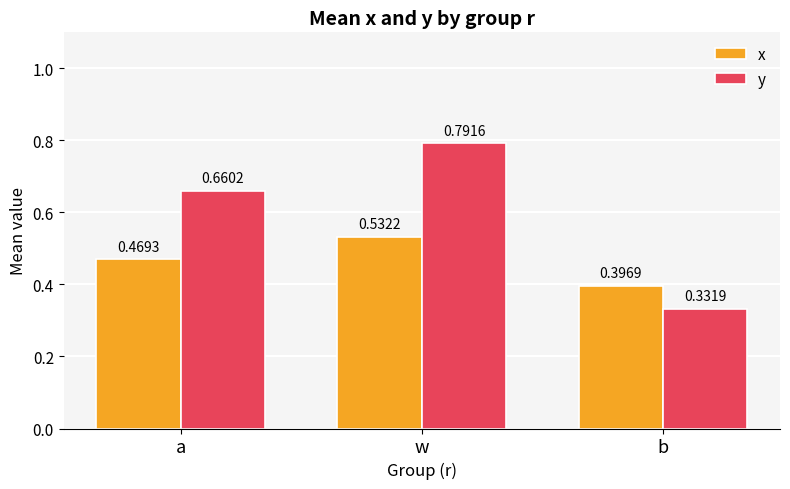

How many groups of bars are there?

3